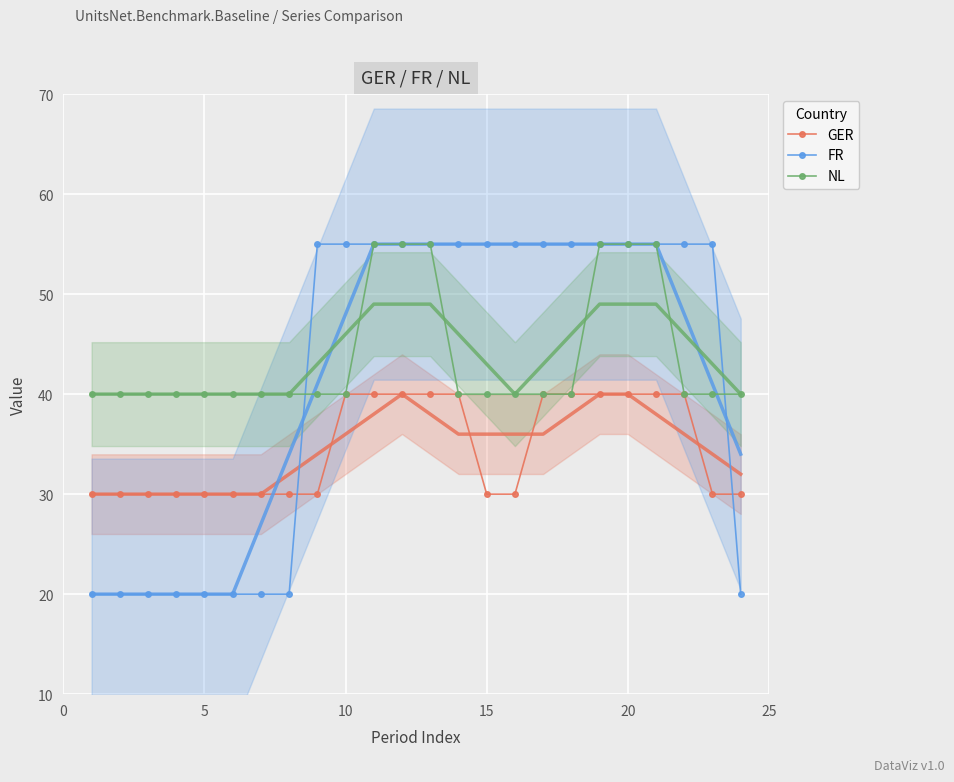

What is the sum of all NL values?

1050